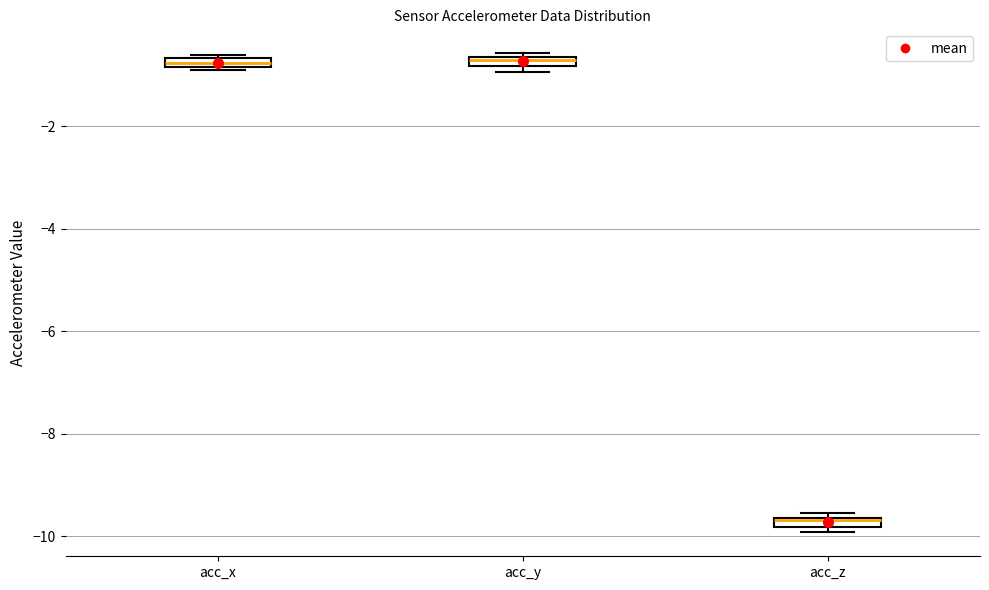

Where is the upper edge of the box for acc_x on the y-axis? The values are not printed on the chart, so give them approximately, as read against the axis.

-0.6